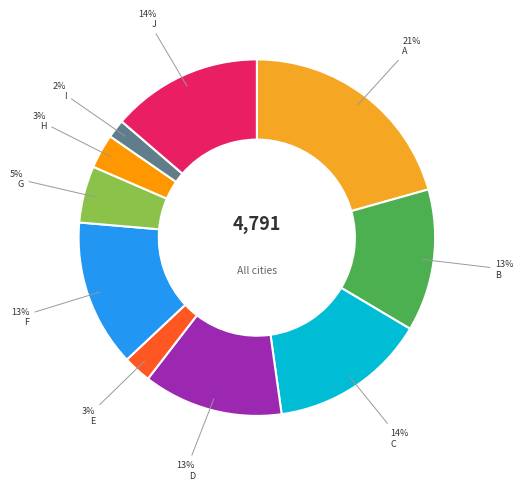

Which slice is the largest?

A